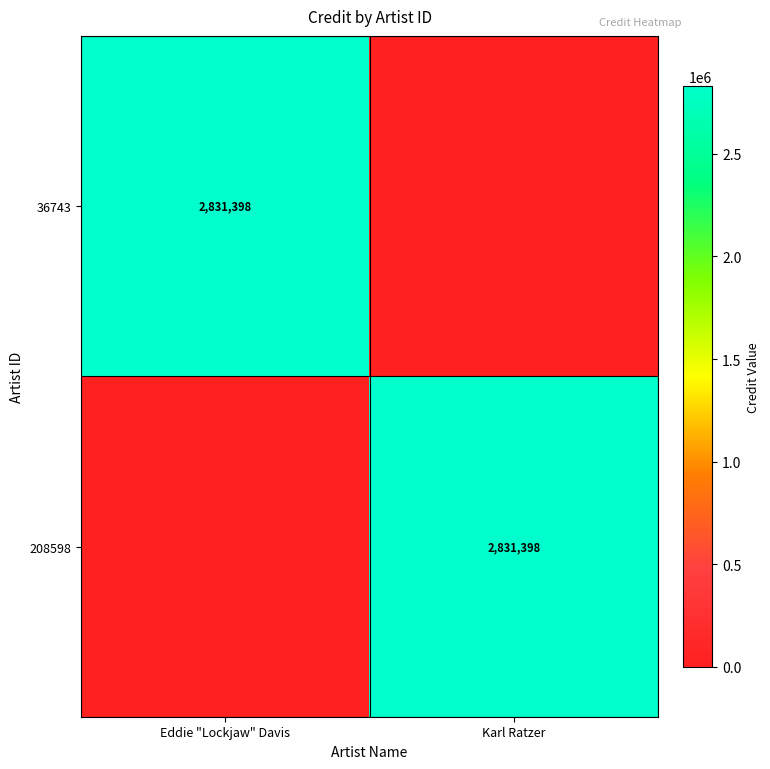

Is it true that 208598 equals 4224175 at Karl Ratzer?

False